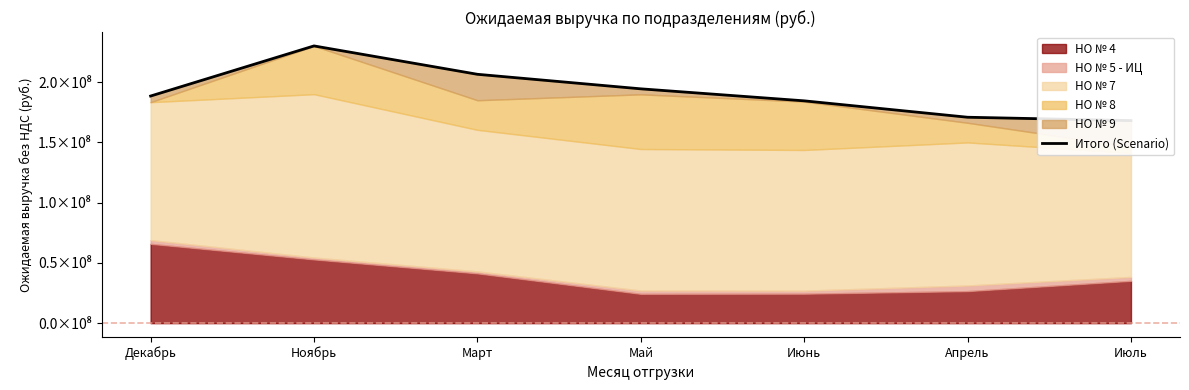

Does the chart display data point markers on the line(s)?

No